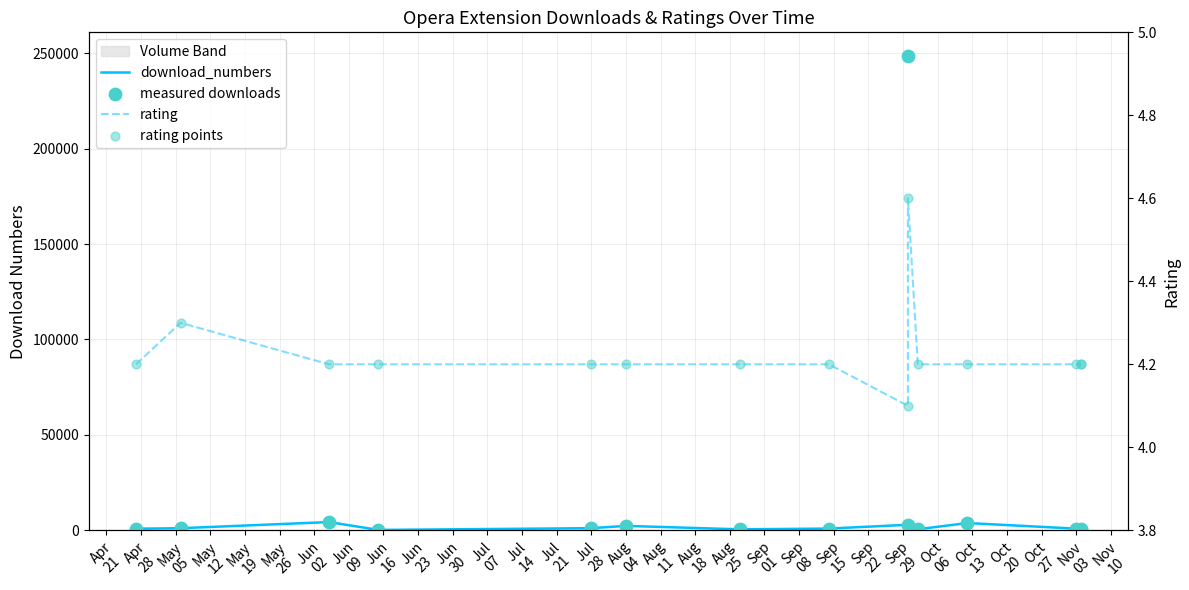

Which series contains the highest Y value?

download_numbers